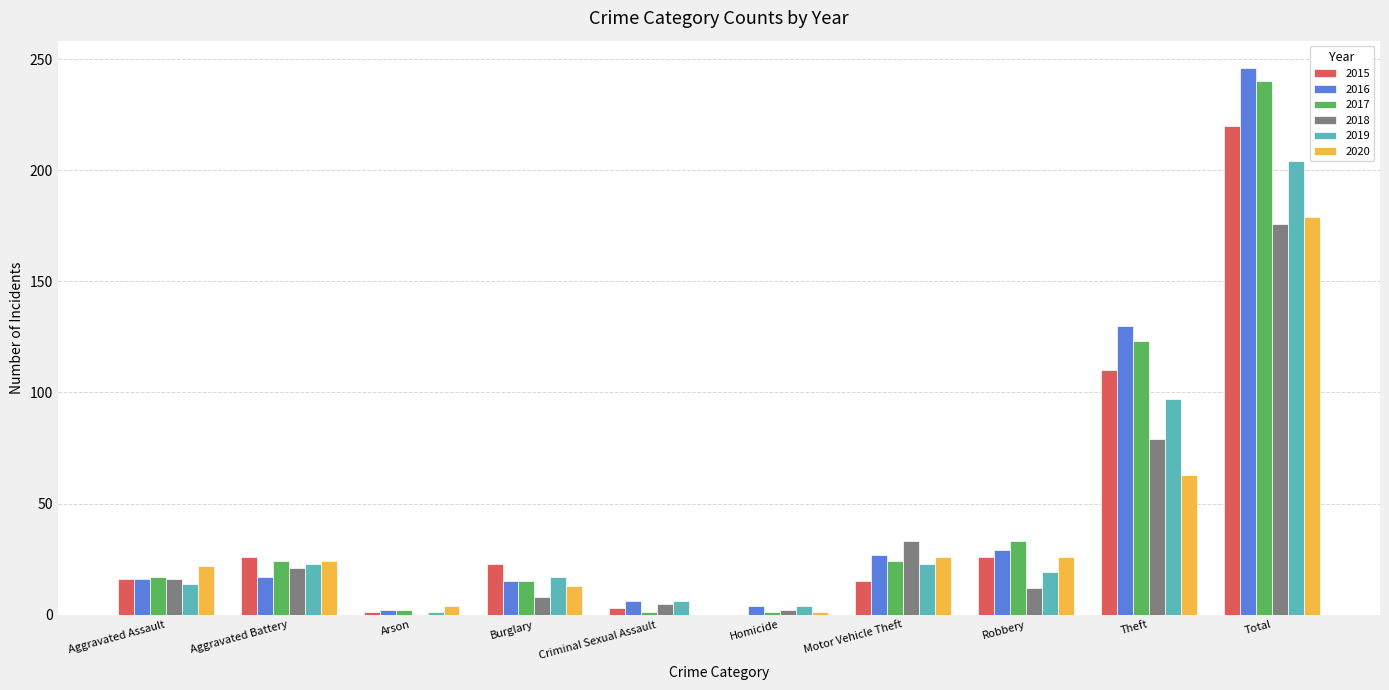

What value does the 2019 series have at Theft, to the nearest 5?

95